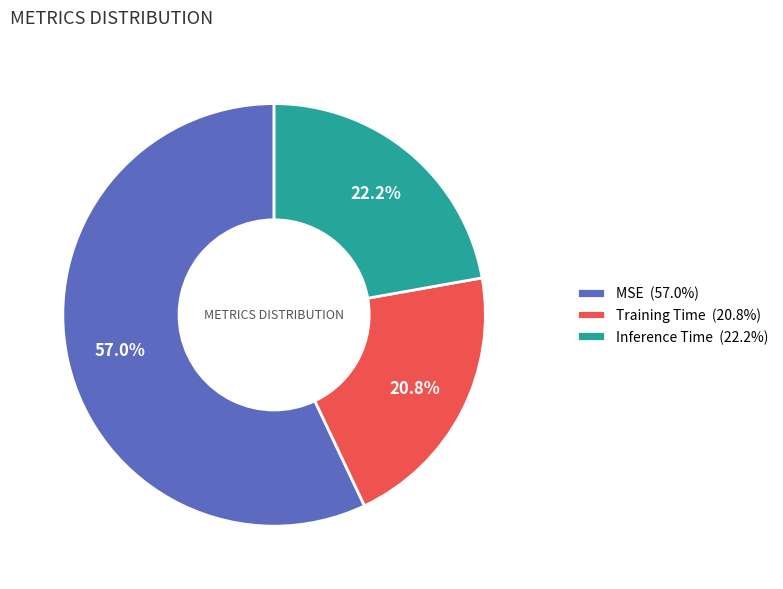

What percentage is the Training Time slice, to the nearest percent?

21%